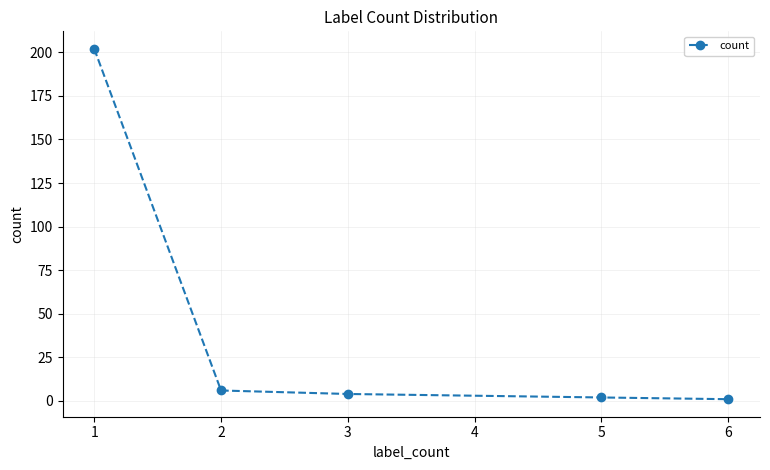

True or false: there are more than 2 points higher than both neighbors.

False